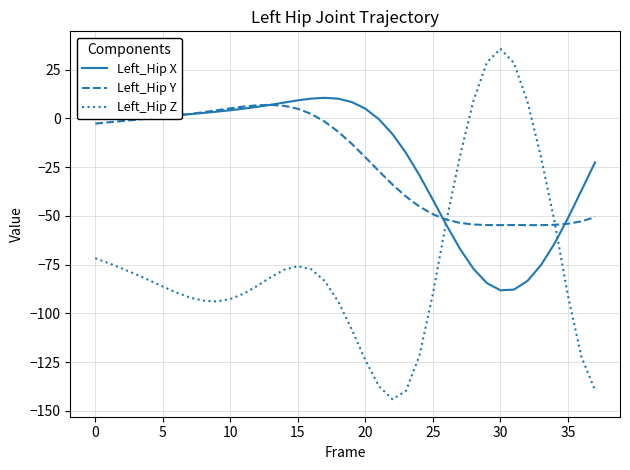

What is the sum of all Left_Hip Y values?

-838.1